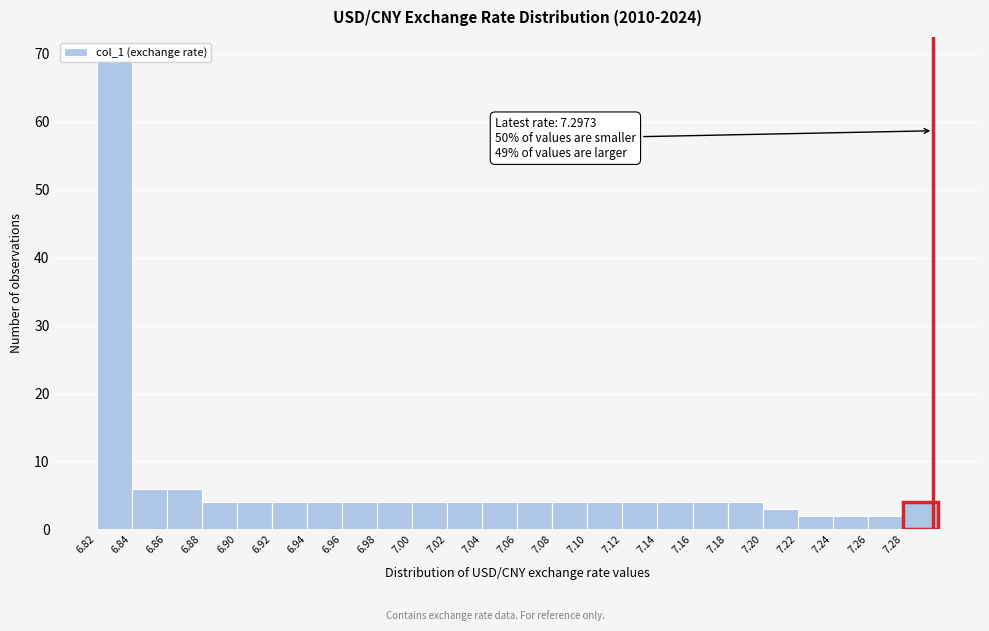

Over which range of the x-axis is the bar tallest?

6.82 to 6.84